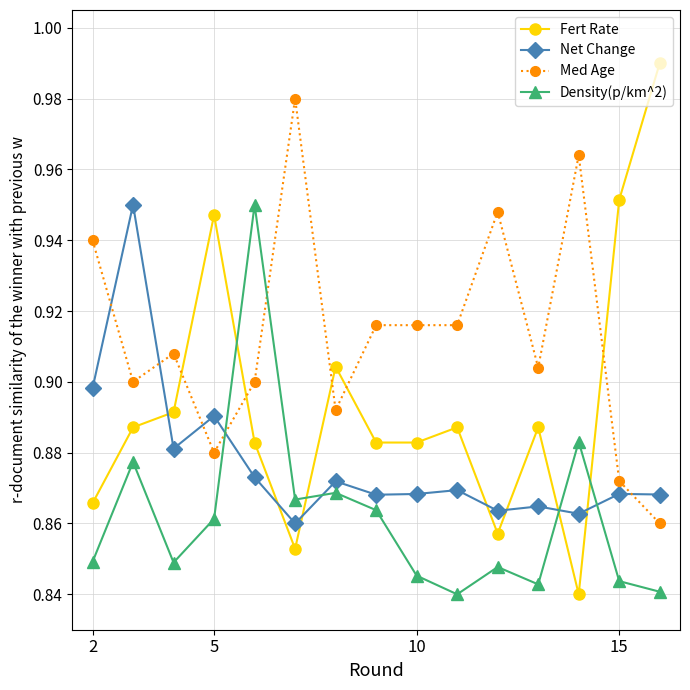

Which series has the widest spread of values?

Fert Rate